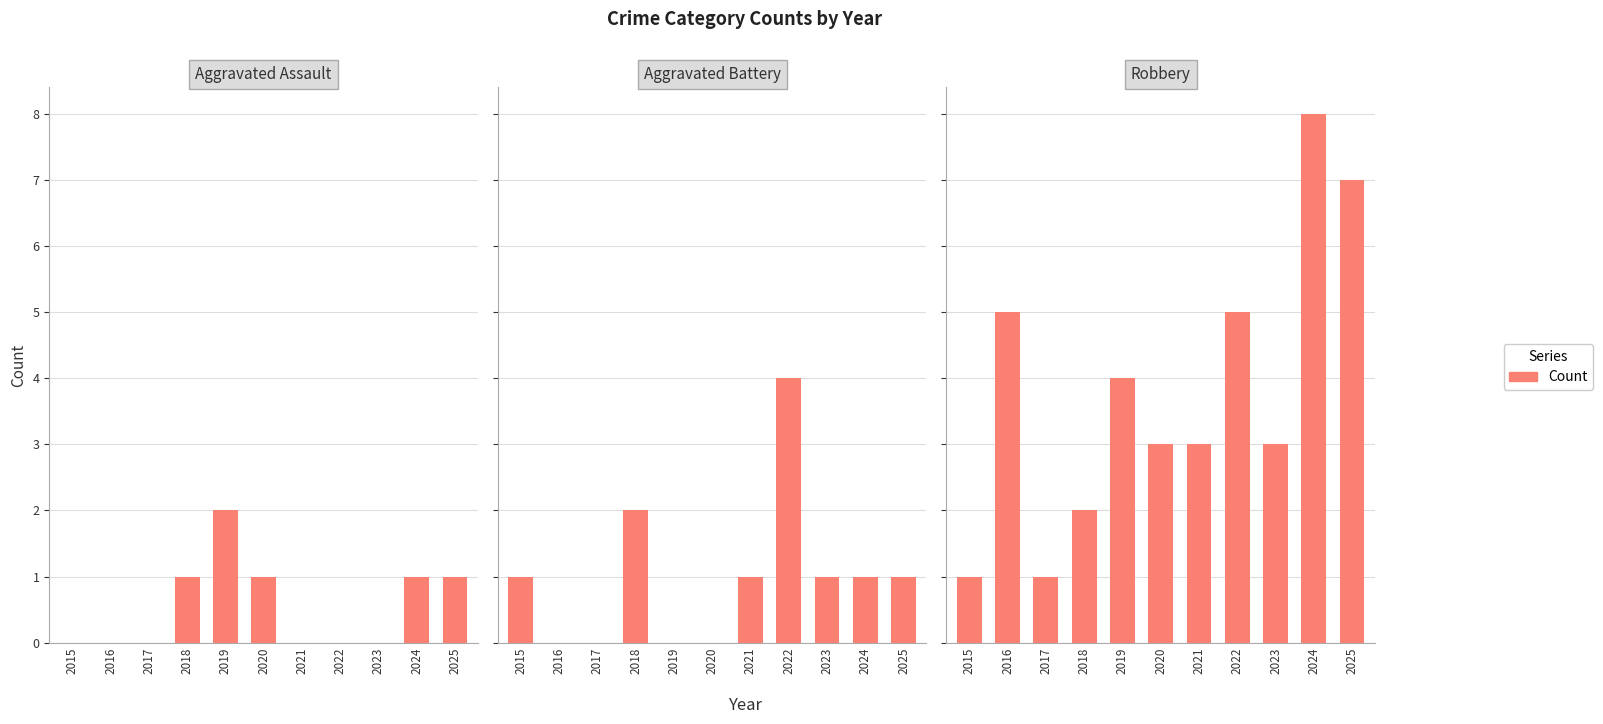

The value at 2021 is 5. True or false?

False